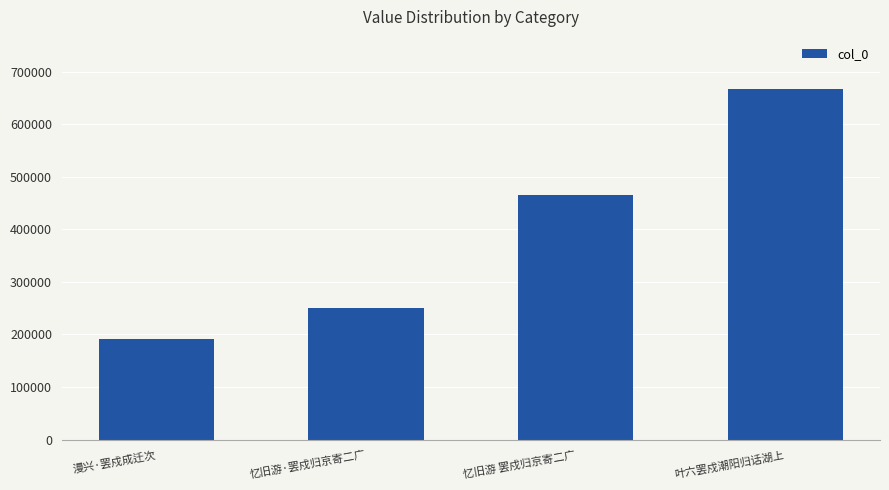

Are the bars horizontal?

No